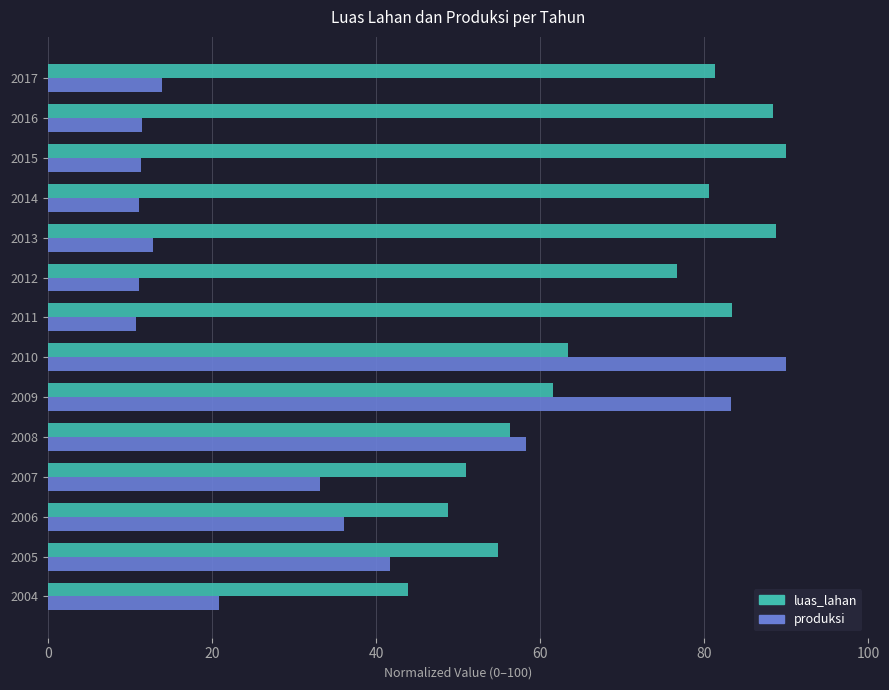

What is the sum of the produksi values at 2012 and 2016?

22.7